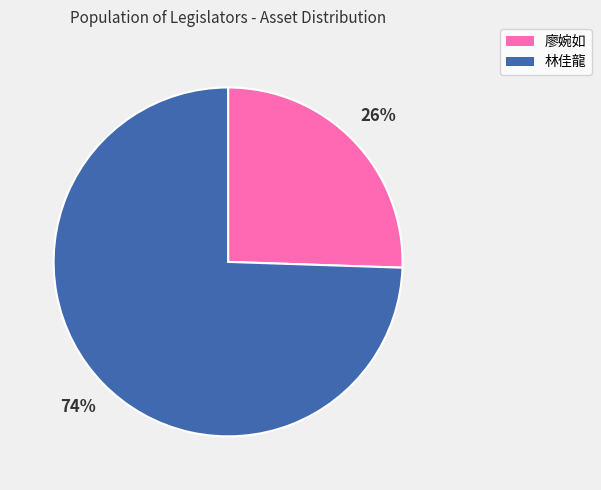

Which category accounts for the majority?

林佳龍